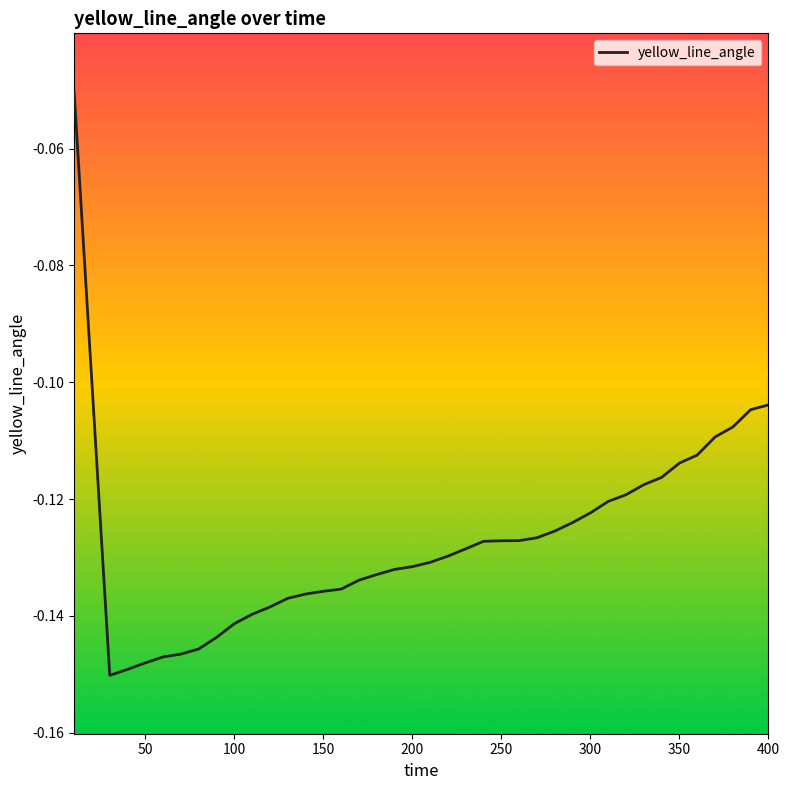

What is the value of the 38th point from the left?

-0.1